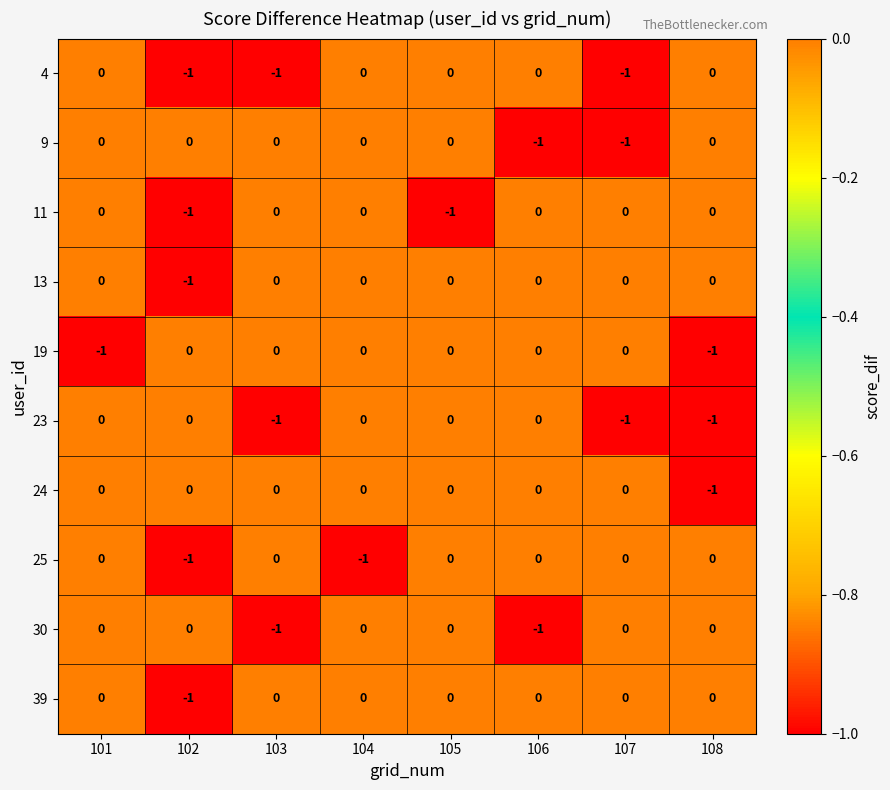

At which label does 24 reach its minimum?

108